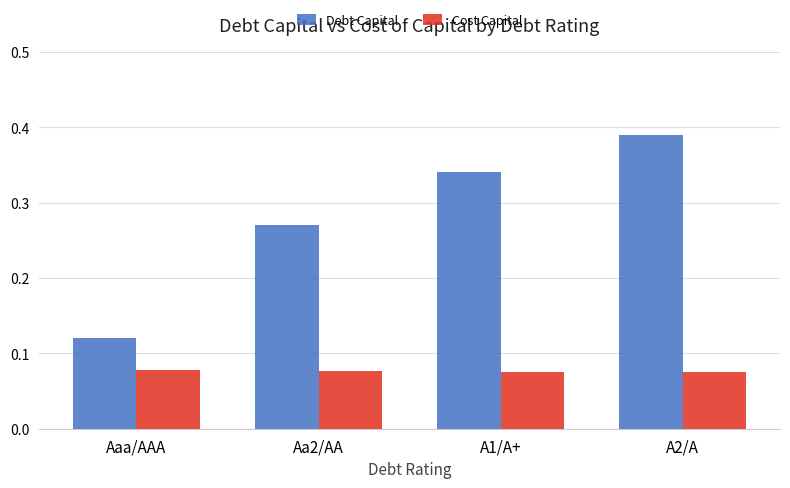

How many data points does each series have?

4